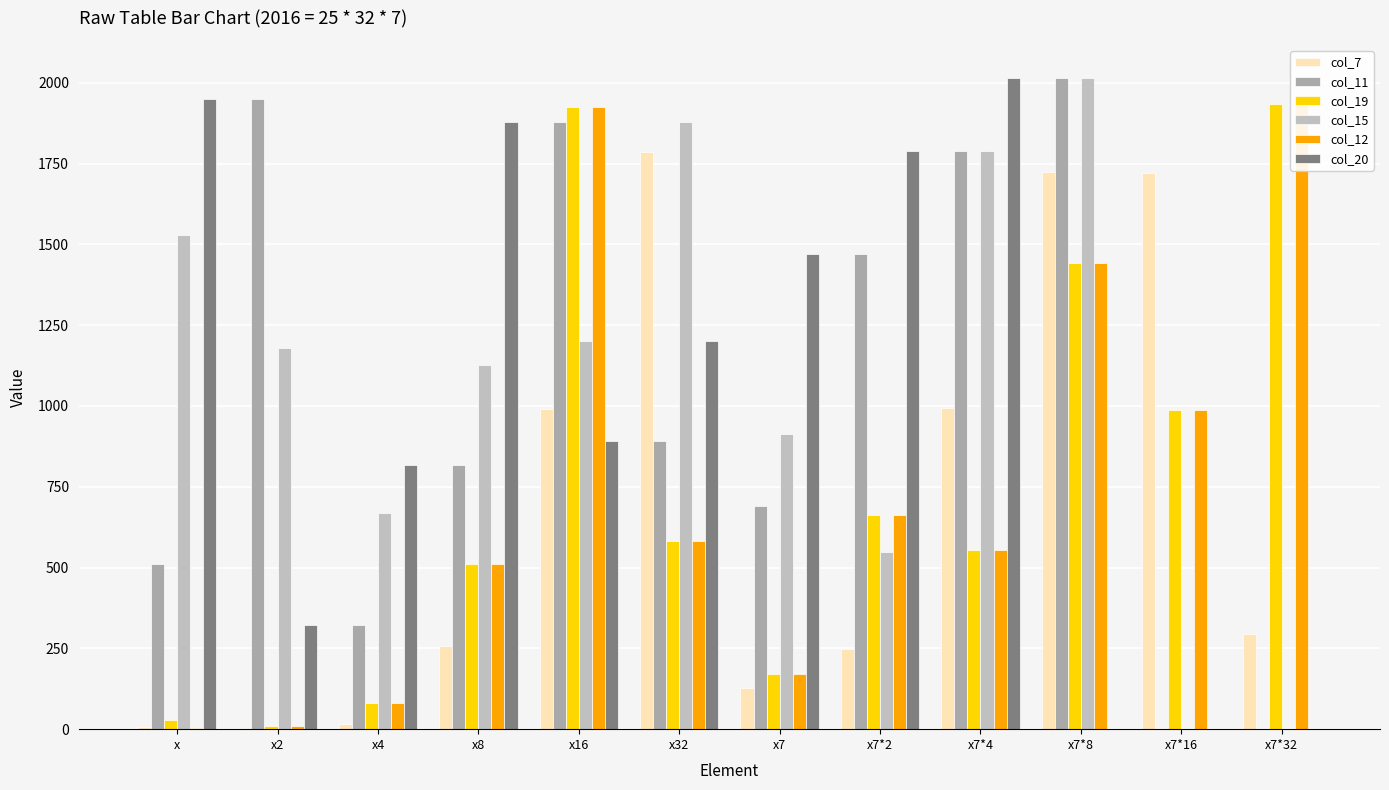

Between x7*8 and x7, which is larger?

x7*8